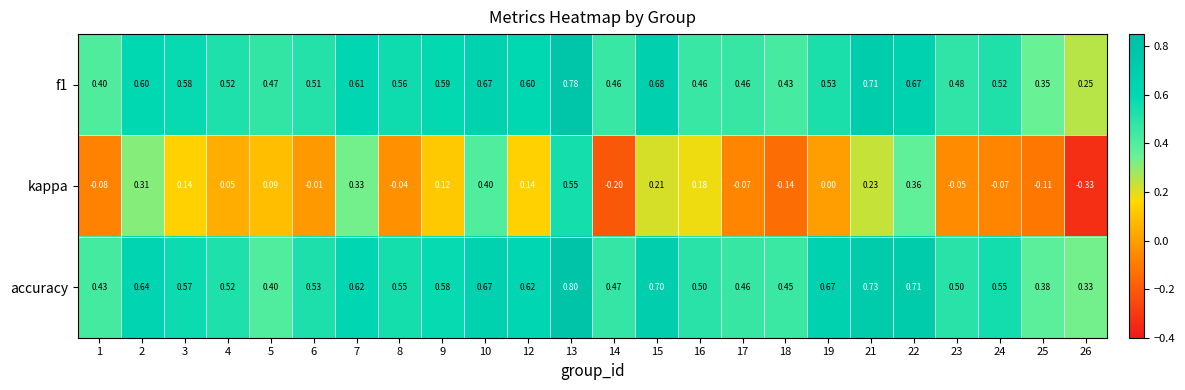

Rank the series by their maximum value, from lowest to highest.

kappa, f1, accuracy